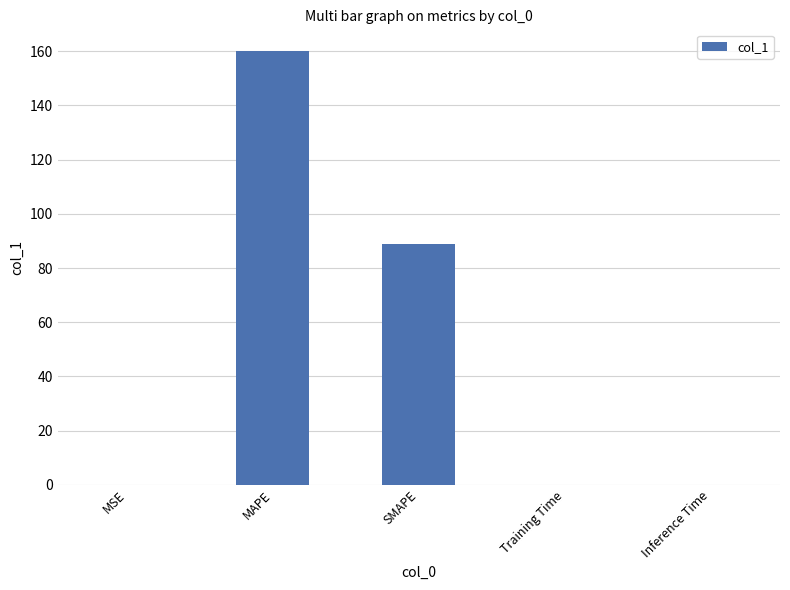

Are the bars grouped side by side (vs. stacked)?

No